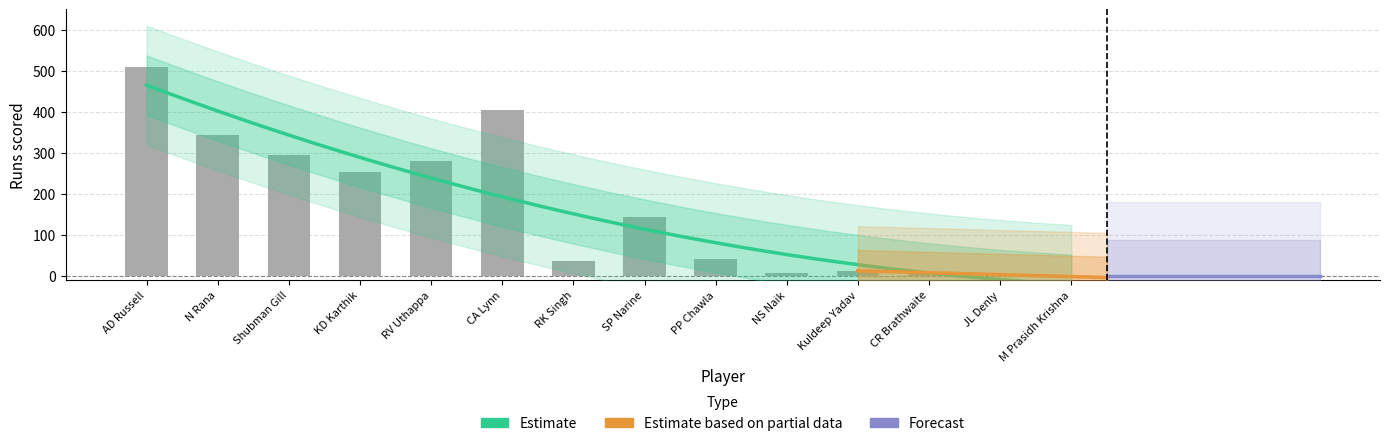

Reading left to right, list all the values displayed in this chart.

AD Russell=510	N Rana=344	Shubman Gill=296	KD Karthik=253	RV Uthappa=282	CA Lynn=405	RK Singh=37	SP Narine=143	PP Chawla=42	NS Naik=7	Kuldeep Yadav=12	CR Brathwaite=11	JL Denly=0	M Prasidh Krishna=0